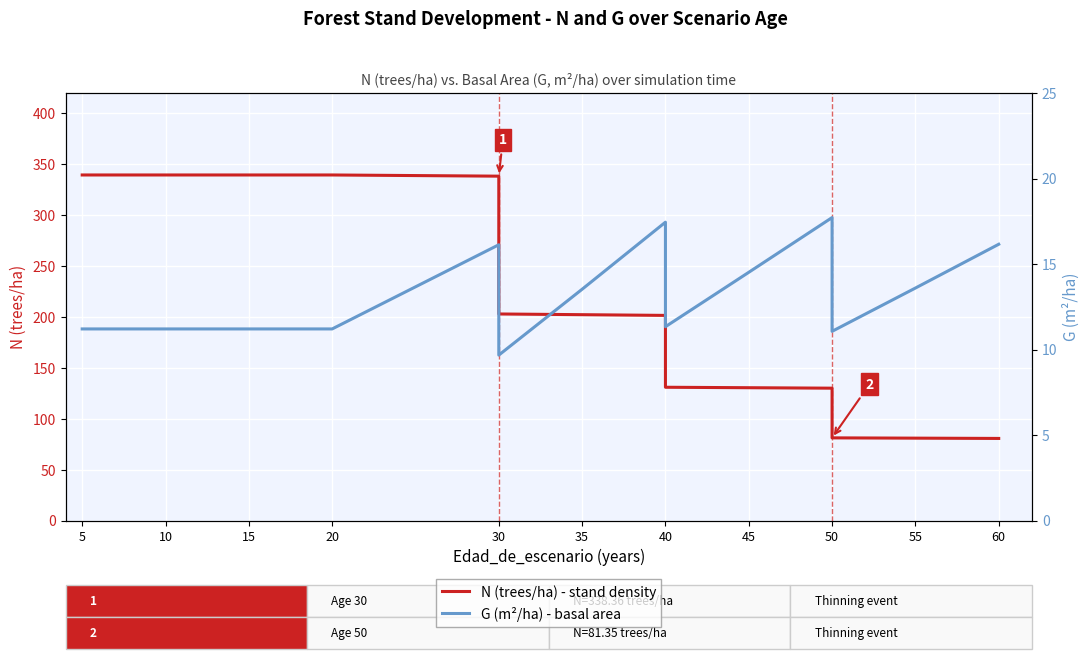

What are all the series names shown in the legend?

N (trees/ha) - stand density, G (m²/ha) - basal area